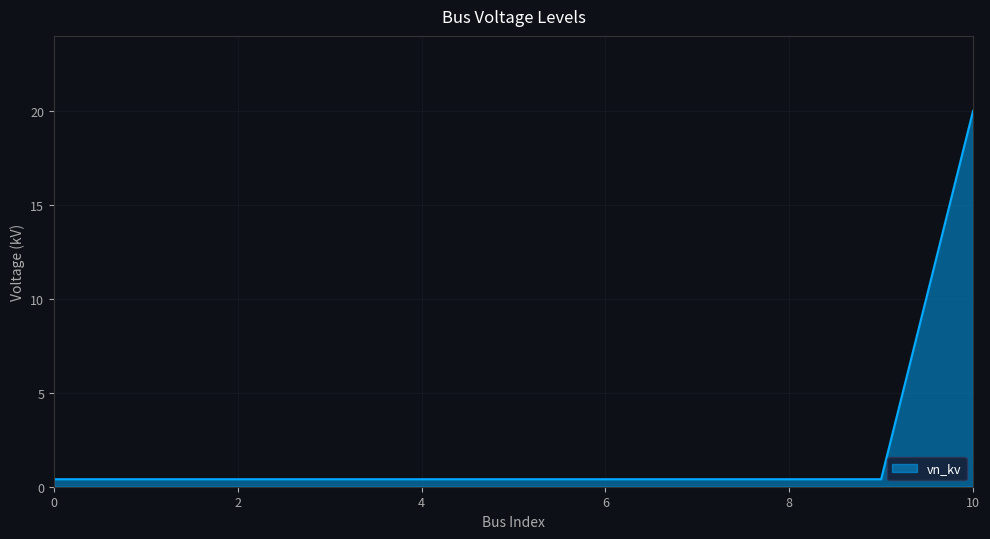

What is the greatest value displayed?

20.0